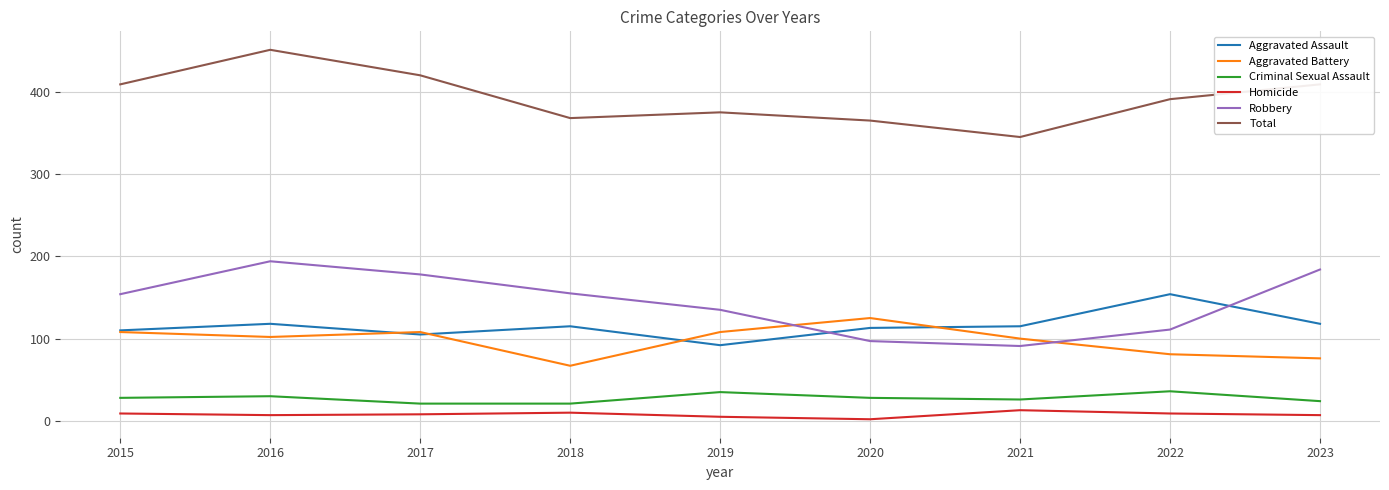

Is it true that Aggravated Battery equals 61 at 2015?

False